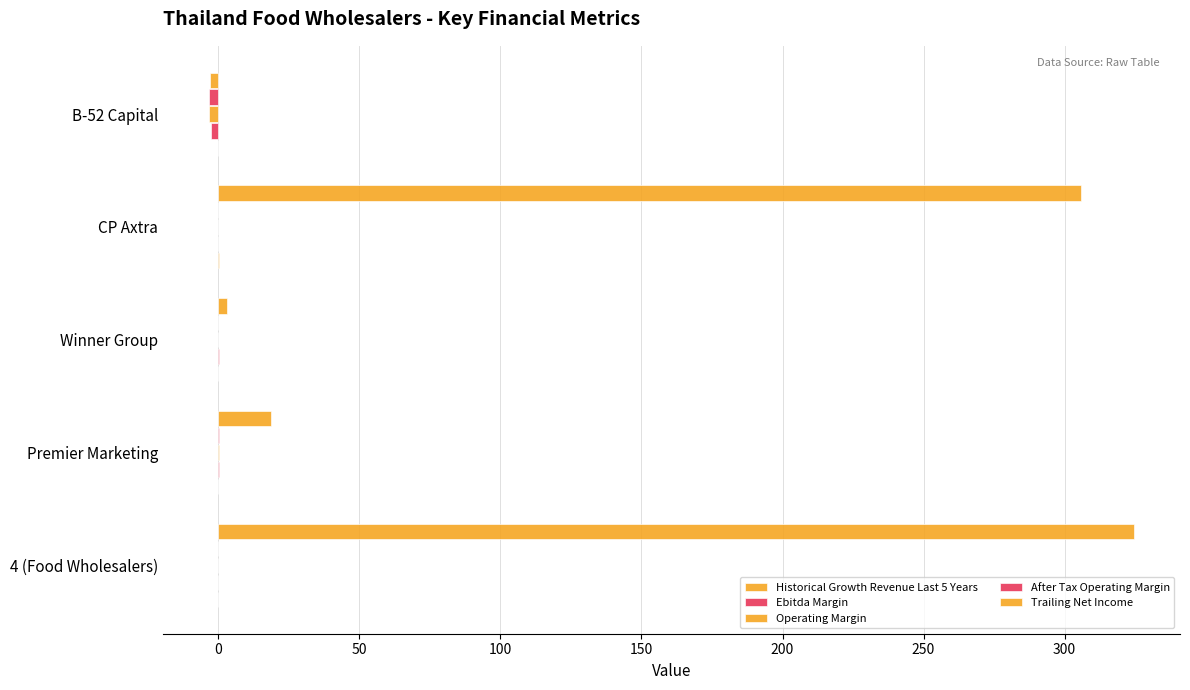

How many data points does each series have?

5